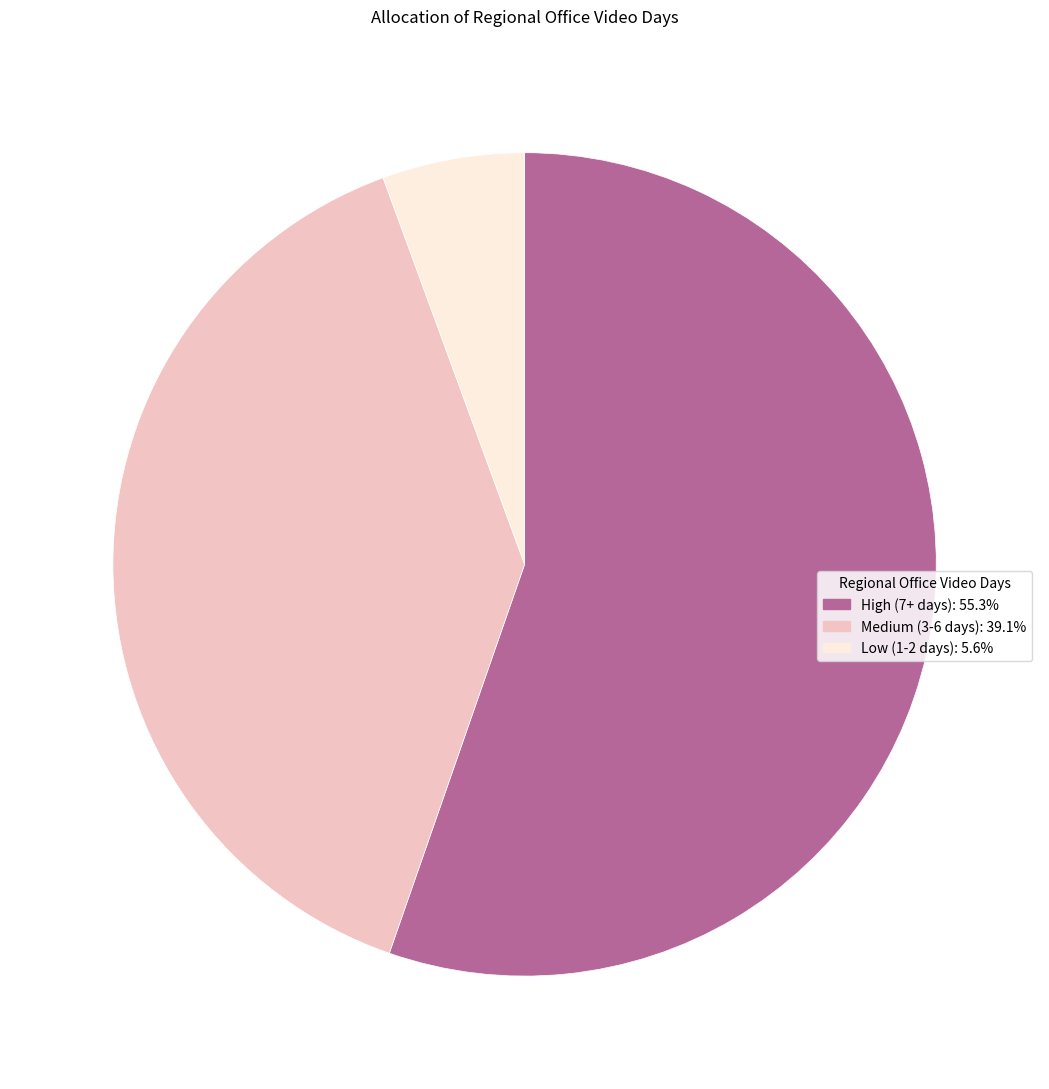

Does any single category account for the majority?

Yes